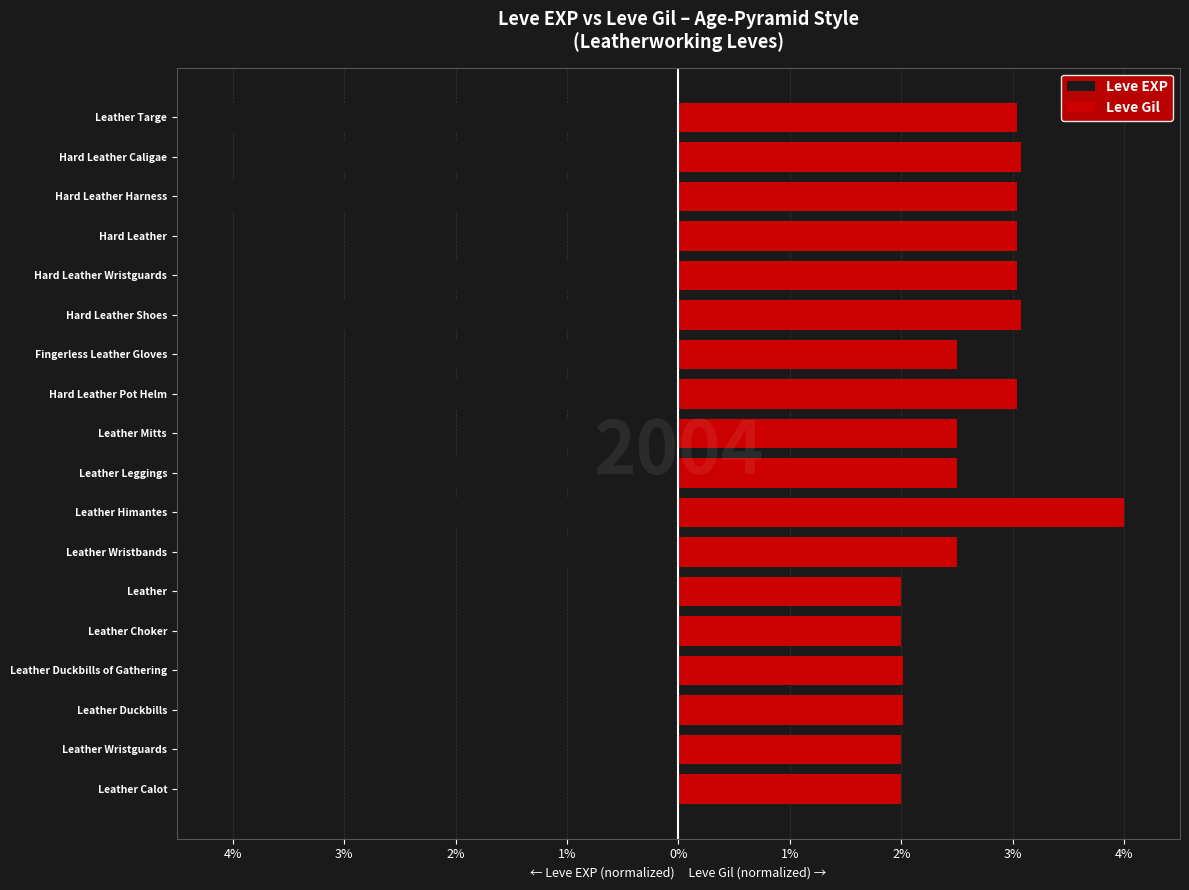

What is the sum of the Leve Gil values at 1% and 2%?

4.5